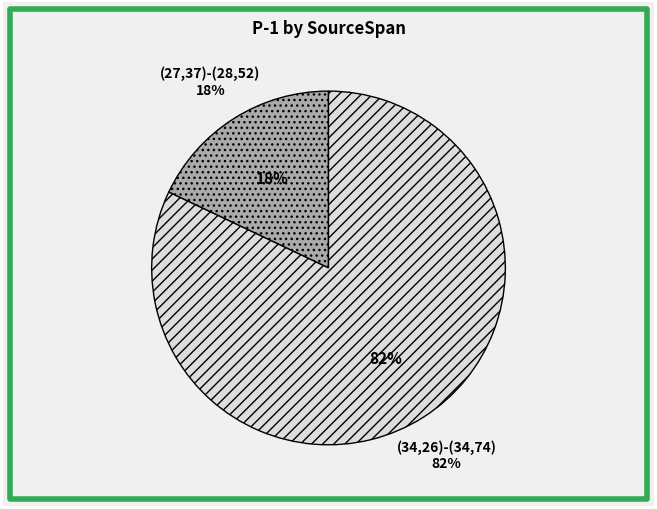

Rank the categories by value from lowest to highest.

(27,37)-(28,52), (34,26)-(34,74)